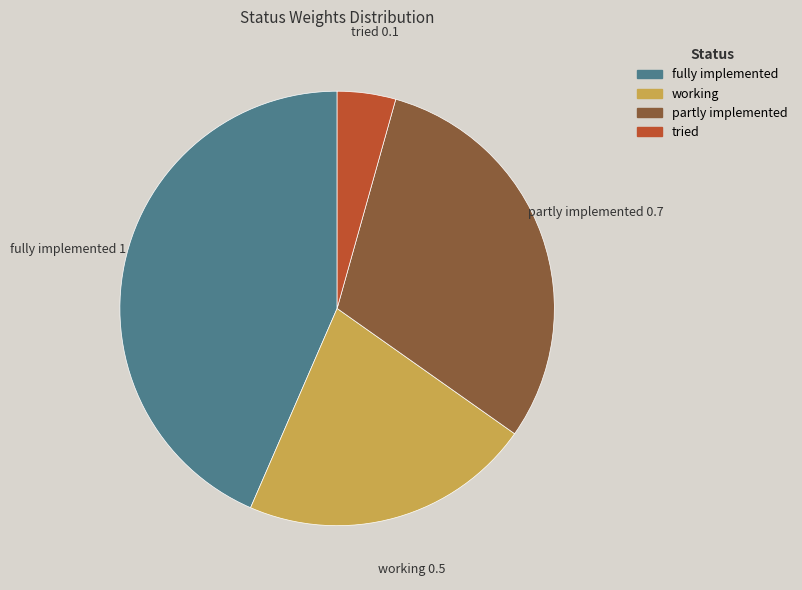

True or false: partly implemented accounts for 30% of the total.

True